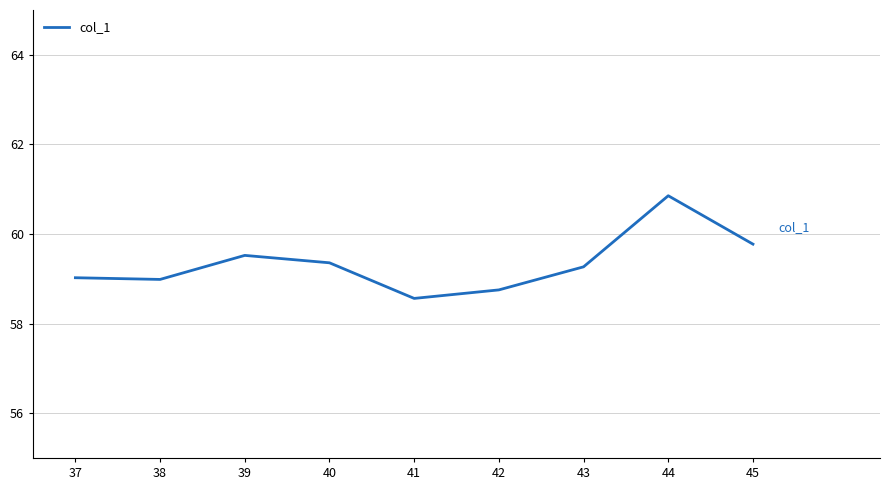

The value at 42 is 32.2. True or false?

False